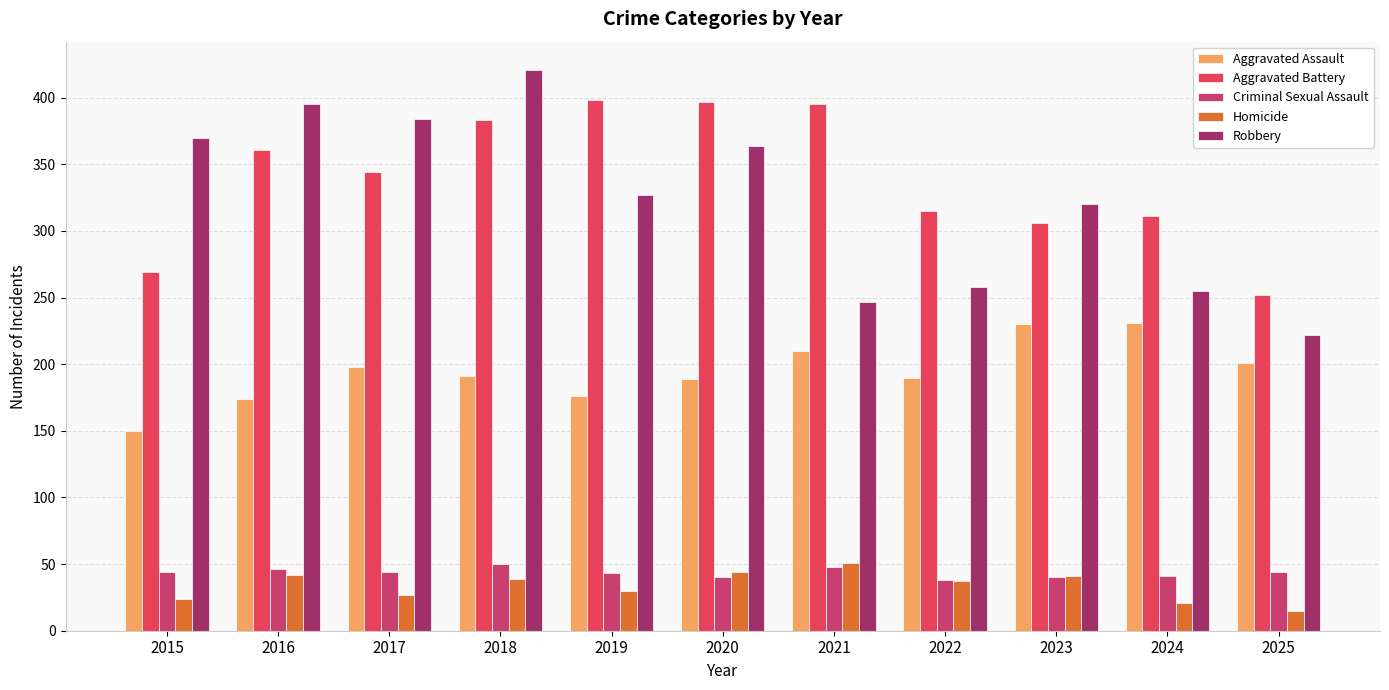

Reading left to right, transcribe all the data shown in this chart.

Aggravated Assault: 150	174	198	191	176	189	210	190	230	231	201
Aggravated Battery: 269	361	344	383	398	397	395	315	306	311	252
Criminal Sexual Assault: 44	46	44	50	43	40	48	38	40	41	44
Homicide: 24	42	27	39	30	44	51	37	41	21	15
Robbery: 370	395	384	421	327	364	247	258	320	255	222